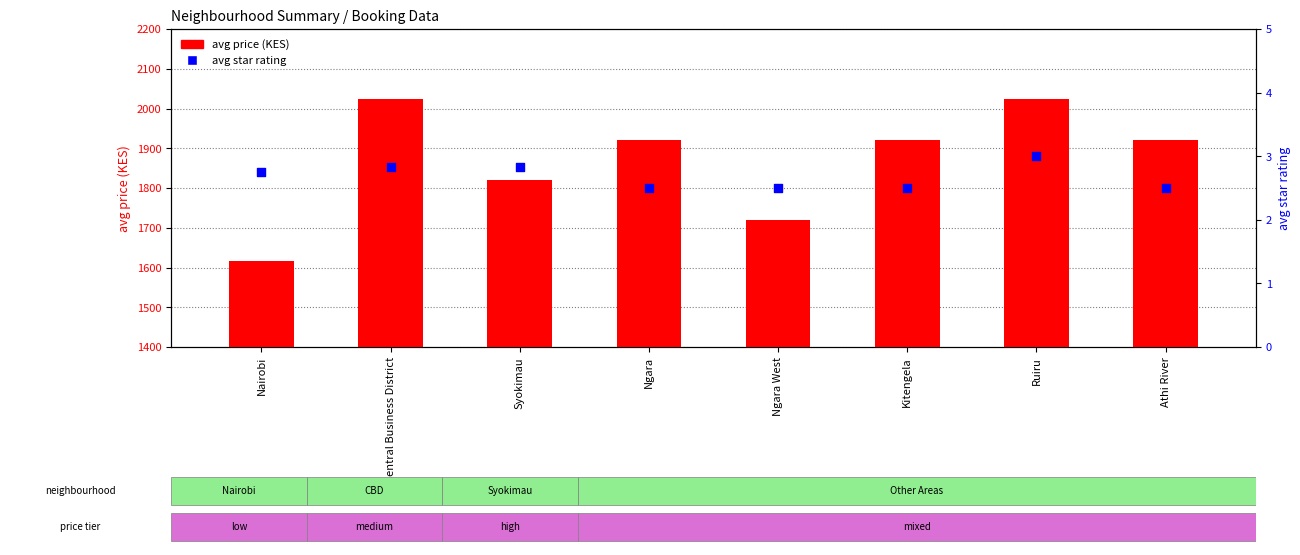

What is the total value across all series at Kitengela?

1924.5